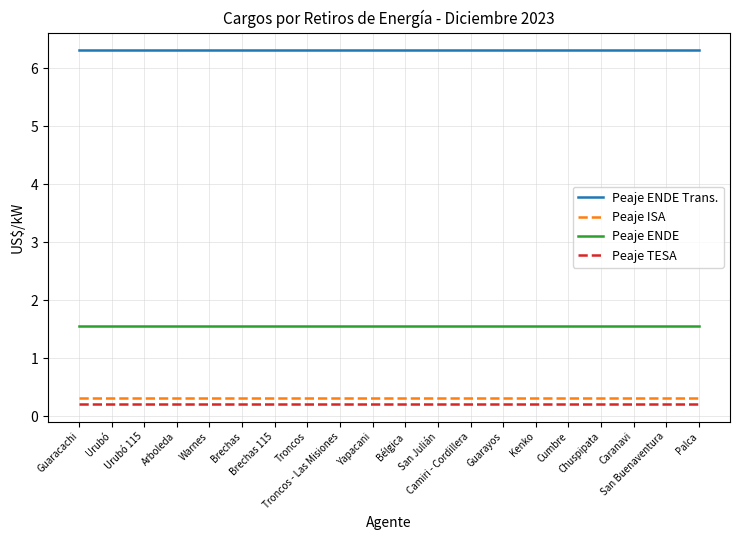

True or false: Peaje TESA and Peaje ENDE Trans. intersect in this chart.

False